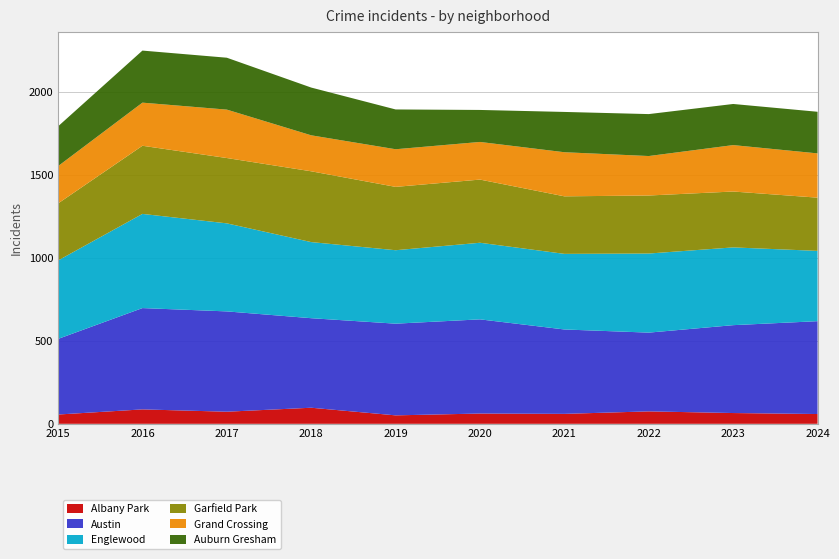

Reading left to right, transcribe all the data shown in this chart.

Albany Park: 2015=56	2016=87	2017=73	2018=97	2019=51	2020=62	2021=60	2022=75	2023=65	2024=59
Austin: 2015=456	2016=611	2017=605	2018=540	2019=553	2020=568	2021=509	2022=475	2023=530	2024=560
Englewood: 2015=473	2016=568	2017=531	2018=459	2019=443	2020=462	2021=456	2022=477	2023=469	2024=424
Garfield Park: 2015=344	2016=411	2017=394	2018=427	2019=382	2020=381	2021=347	2022=350	2023=337	2024=321
Grand Crossing: 2015=225	2016=260	2017=292	2018=217	2019=227	2020=227	2021=266	2022=238	2023=280	2024=267
Auburn Gresham: 2015=240	2016=314	2017=313	2018=288	2019=240	2020=193	2021=243	2022=253	2023=248	2024=251